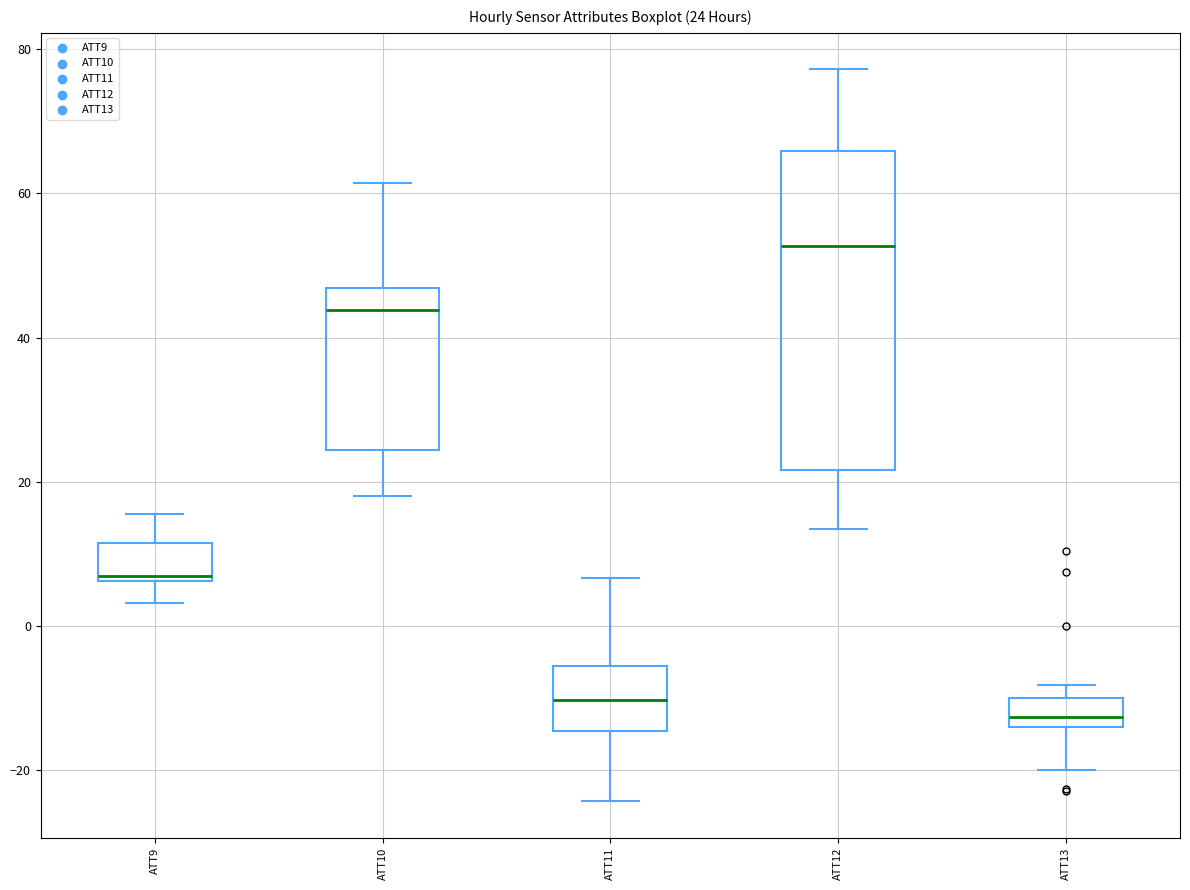

Comparing the boxes themselves (not the whiskers), which one is the tallest?

ATT12